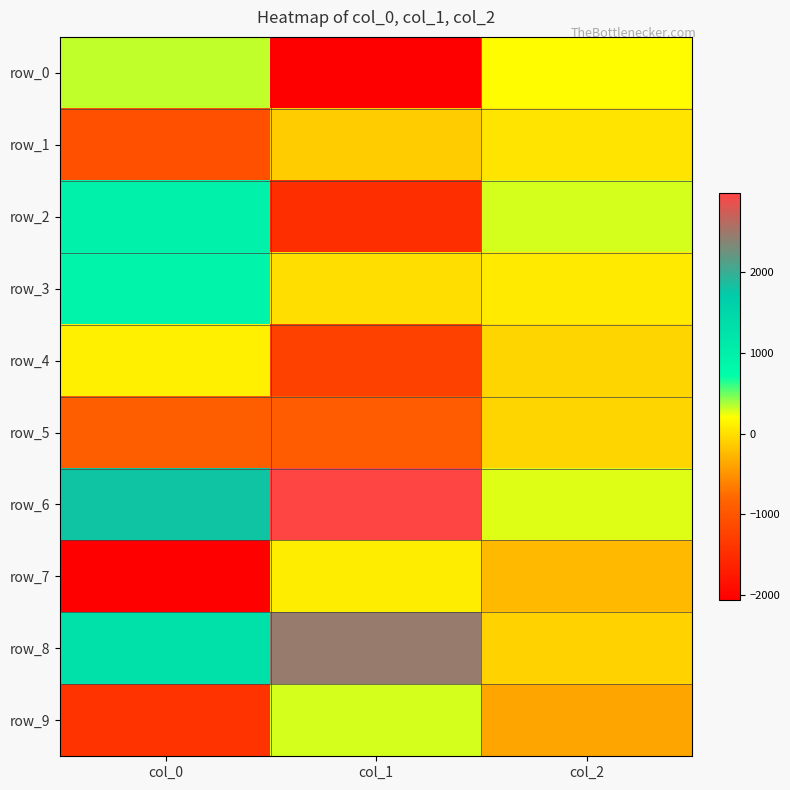

What is the difference between the maximum and minimum values in the row_6 series?

2718.9